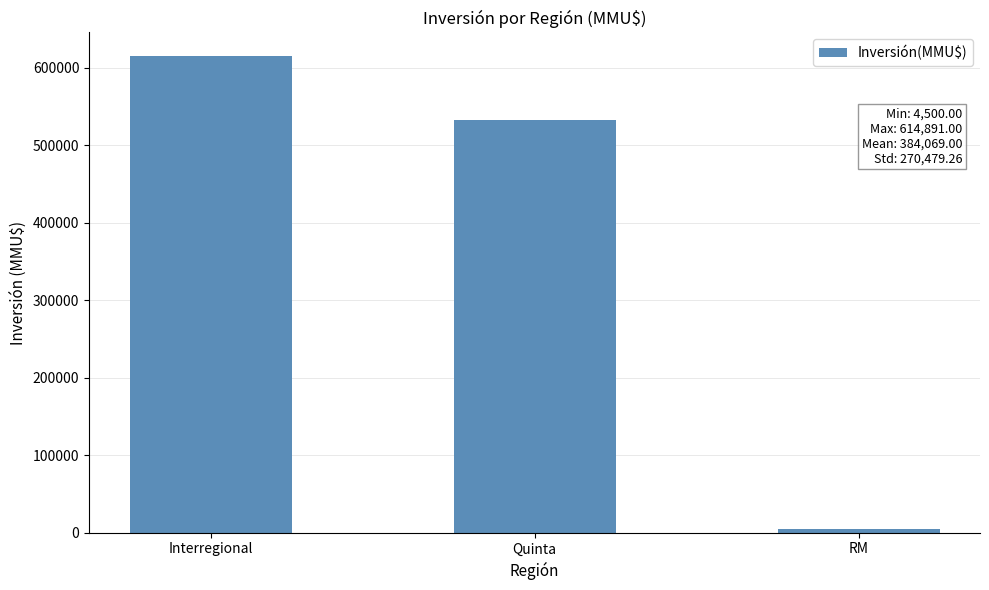

At which label is the value closest to 309695?

Quinta